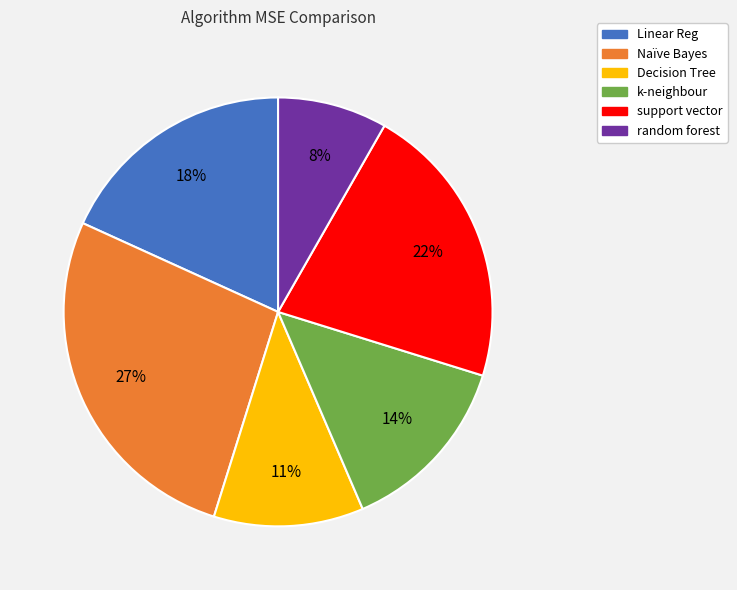

True or false: k-neighbour accounts for 7% of the total.

False